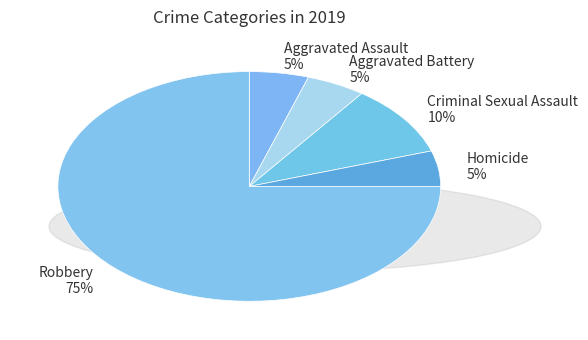

Is the sum of Homicide 5% and Criminal Sexual Assault 10% greater than half?

No